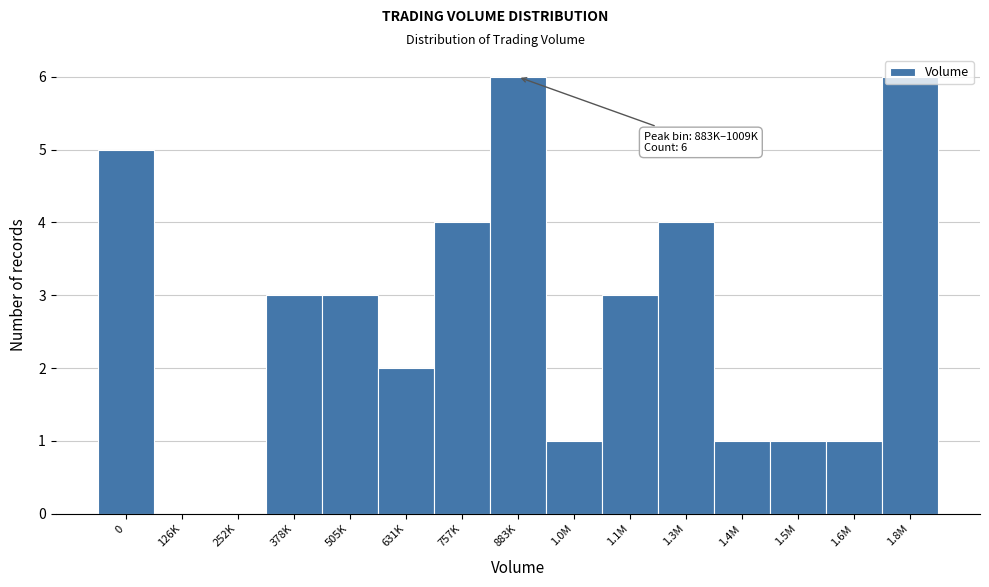

What is the sum of all values?

40